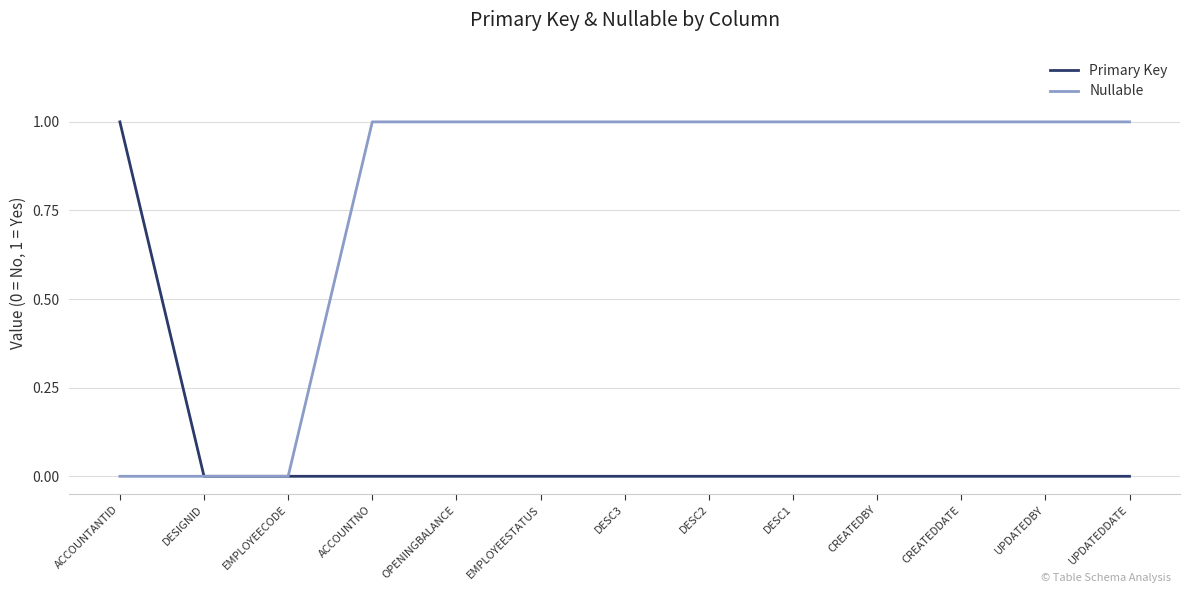

True or false: Primary Key has a value of 1 at DESC3.

False